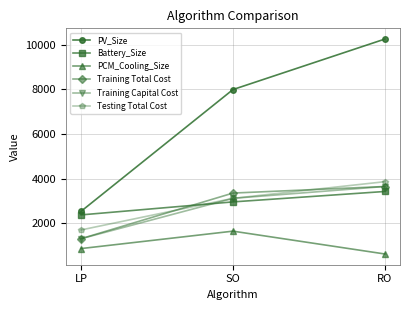

Reading left to right, list all the values displayed in this chart.

PV_Size: 2541.1	7985.4	10243.5
Battery_Size: 2380.0	2961.3	3427.3
PCM_Cooling_Size: 873.9	1652.7	632.0
Training Total Cost: 1315.2	3356.0	3649.9
Training Capital Cost: 1315.2	3120.1	3649.9
Testing Total Cost: 1707.1	3120.1	3865.0